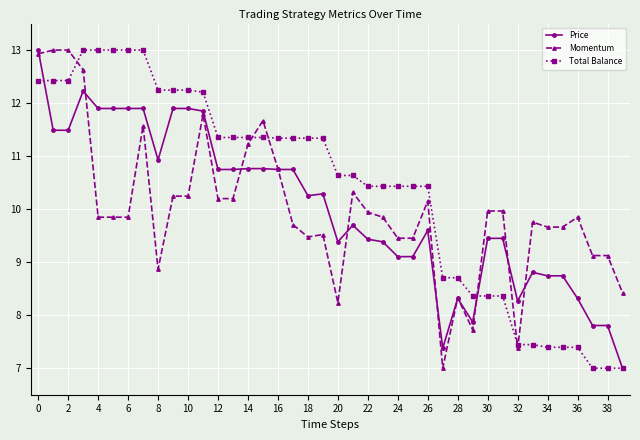

Which series has the largest total across all categories?

Total Balance